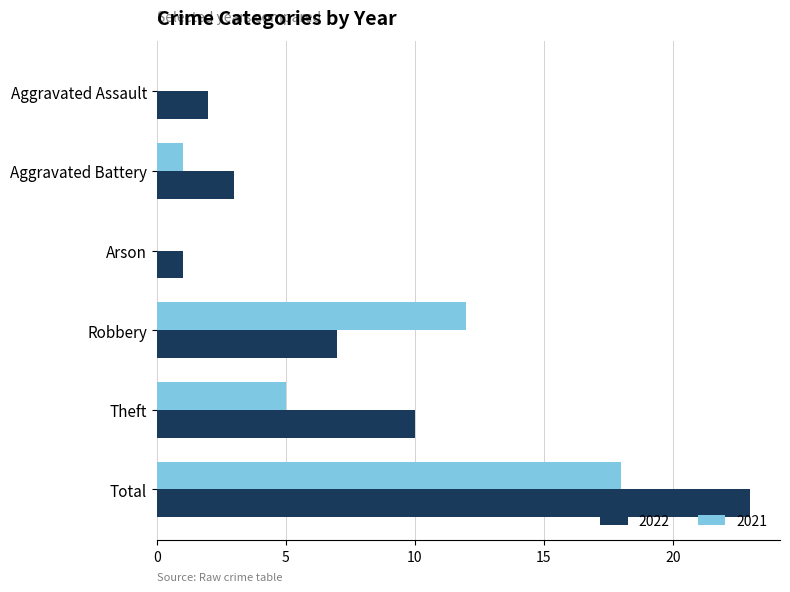

At which category does the chart reach its peak across all series?

Total